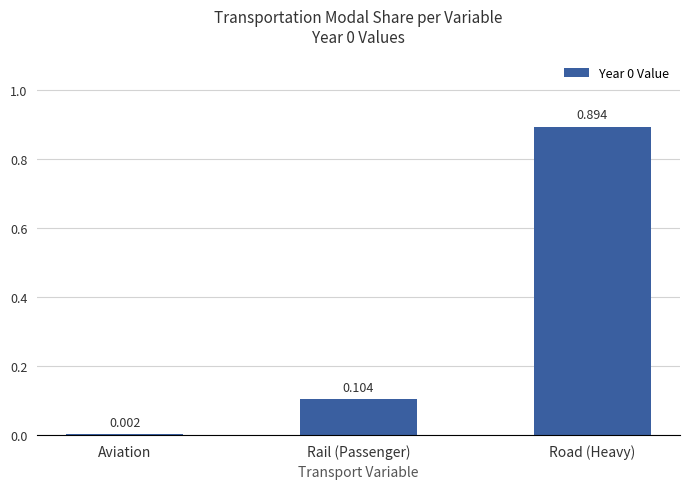

Which label corresponds to the largest value in the chart?

Road (Heavy)